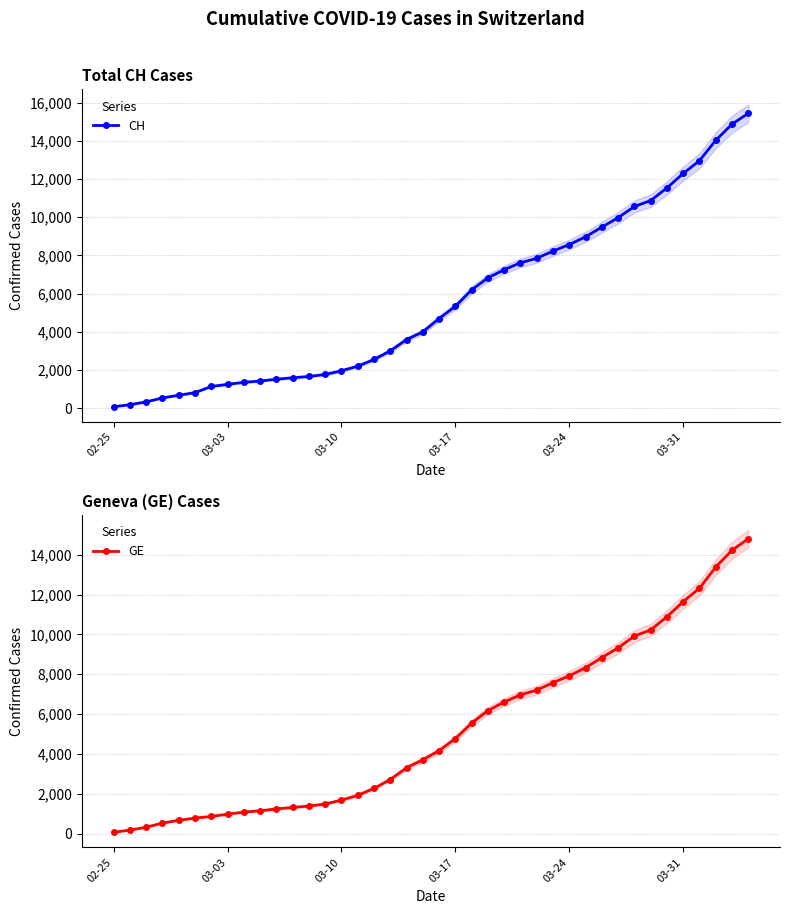

What position from the right is 16?

24